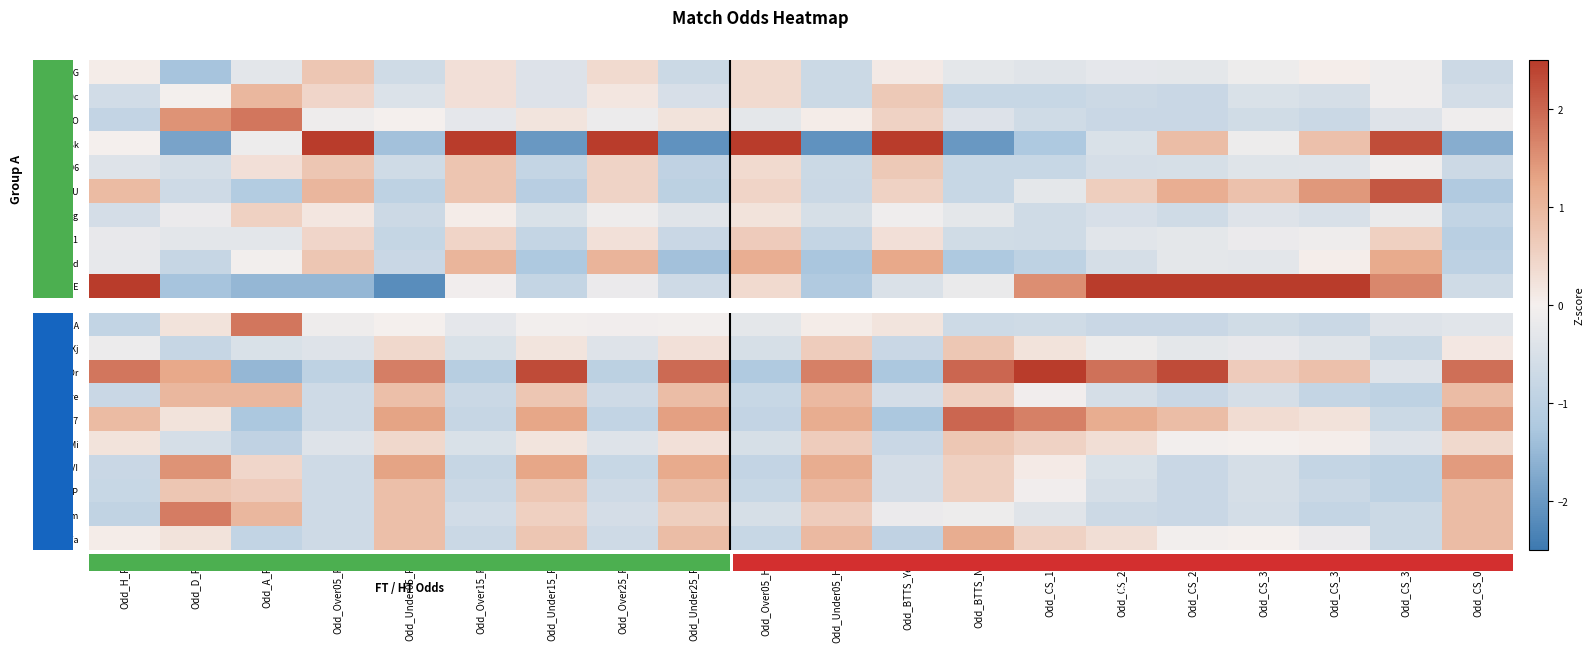

What is the spread (max minus min) of values at Odd_CS_1-0?

3.5